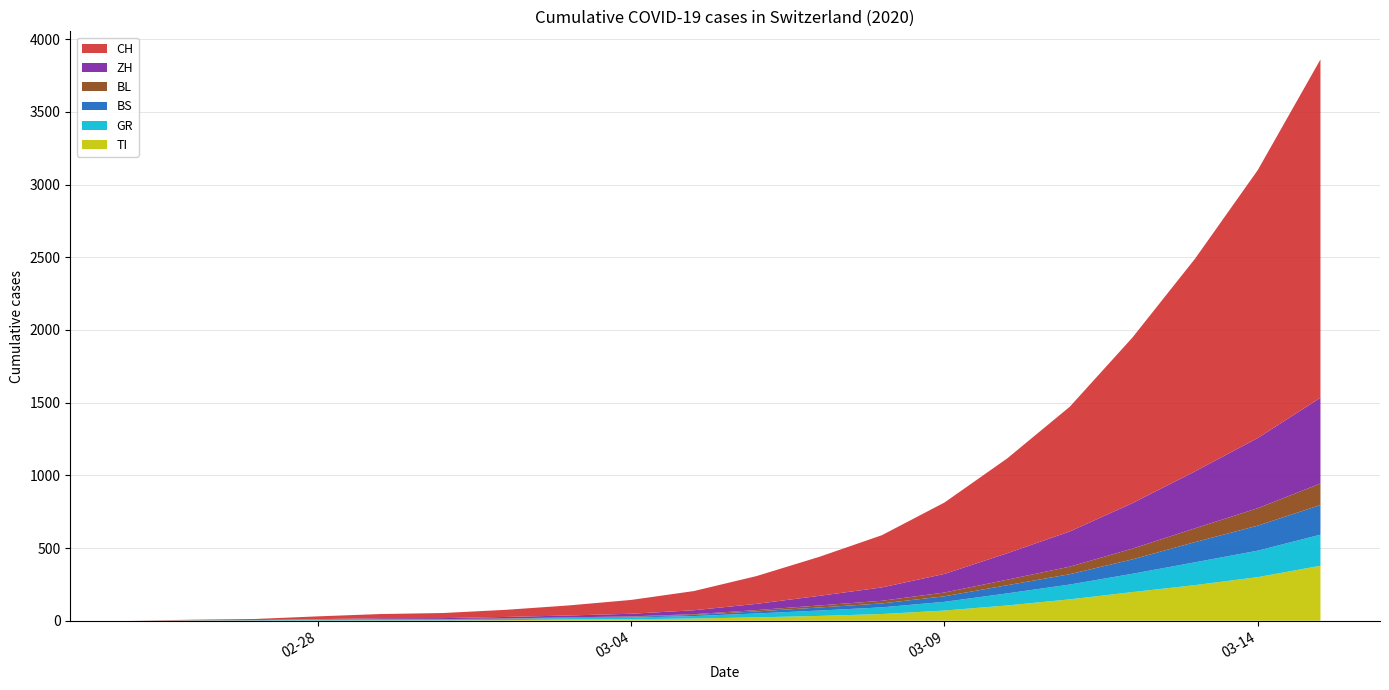

Reading left to right, list all the values displayed in this chart.

TI: 2020-02-25=0	2020-02-26=1	2020-02-27=1	2020-02-28=1	2020-02-29=2	2020-03-01=2	2020-03-02=4	2020-03-03=8	2020-03-04=10	2020-03-05=15	2020-03-06=23	2020-03-07=33	2020-03-08=46	2020-03-09=70	2020-03-10=105	2020-03-11=147	2020-03-12=197	2020-03-13=245	2020-03-14=300	2020-03-15=378
GR: 2020-02-25=0	2020-02-26=2	2020-02-27=2	2020-02-28=6	2020-02-29=6	2020-03-01=6	2020-03-02=9	2020-03-03=10	2020-03-04=12	2020-03-05=17	2020-03-06=27	2020-03-07=37	2020-03-08=46	2020-03-09=60	2020-03-10=83	2020-03-11=102	2020-03-12=126	2020-03-13=157	2020-03-14=182	2020-03-15=214
BS: 2020-02-25=0	2020-02-26=0	2020-02-27=1	2020-02-28=1	2020-02-29=1	2020-03-01=1	2020-03-02=1	2020-03-03=3	2020-03-04=5	2020-03-05=8	2020-03-06=14	2020-03-07=21	2020-03-08=27	2020-03-09=38	2020-03-10=56	2020-03-11=71	2020-03-12=99	2020-03-13=139	2020-03-14=172	2020-03-15=204
BL: 2020-02-25=0	2020-02-26=0	2020-02-27=0	2020-02-28=1	2020-02-29=2	2020-03-01=2	2020-03-02=2	2020-03-03=2	2020-03-04=3	2020-03-05=5	2020-03-06=9	2020-03-07=14	2020-03-08=18	2020-03-09=26	2020-03-10=38	2020-03-11=52	2020-03-12=74	2020-03-13=95	2020-03-14=120	2020-03-15=148
ZH: 2020-02-25=0	2020-02-26=0	2020-02-27=0	2020-02-28=2	2020-02-29=6	2020-03-01=7	2020-03-02=10	2020-03-03=13	2020-03-04=18	2020-03-05=27	2020-03-06=43	2020-03-07=66	2020-03-08=92	2020-03-09=128	2020-03-10=182	2020-03-11=242	2020-03-12=313	2020-03-13=392	2020-03-14=483	2020-03-15=590
CH: 2020-02-25=0	2020-02-26=4	2020-02-27=8	2020-02-28=19	2020-02-29=29	2020-03-01=35	2020-03-02=49	2020-03-03=69	2020-03-04=95	2020-03-05=132	2020-03-06=191	2020-03-07=268	2020-03-08=359	2020-03-09=491	2020-03-10=652	2020-03-11=858	2020-03-12=1139	2020-03-13=1463	2020-03-14=1843	2020-03-15=2327